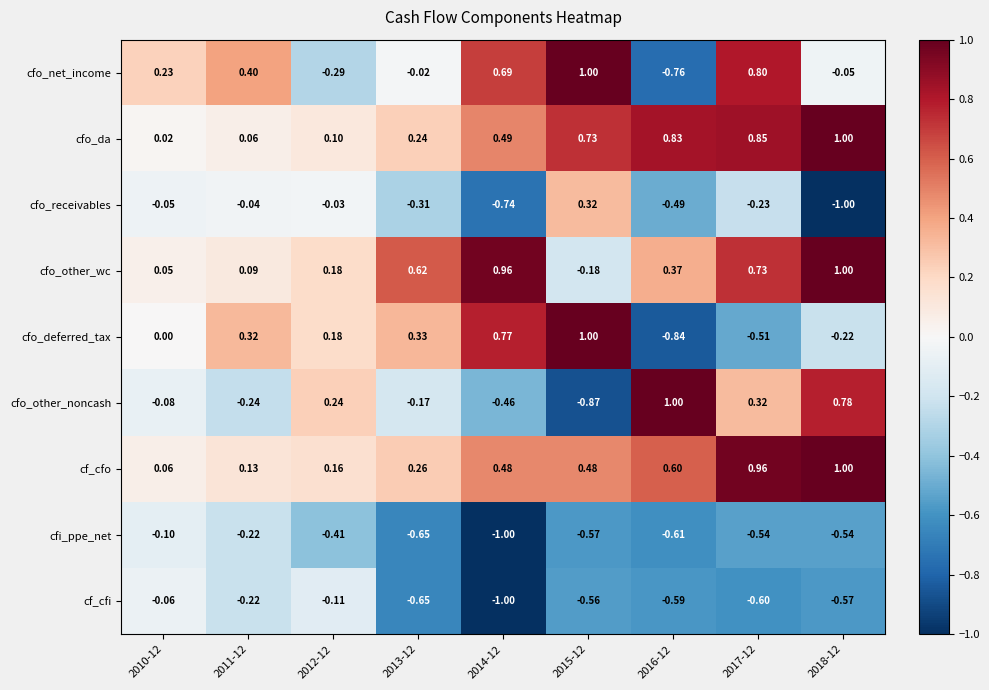

Which series changed the most between 2015-12 and 2017-12?

cfo_deferred_tax